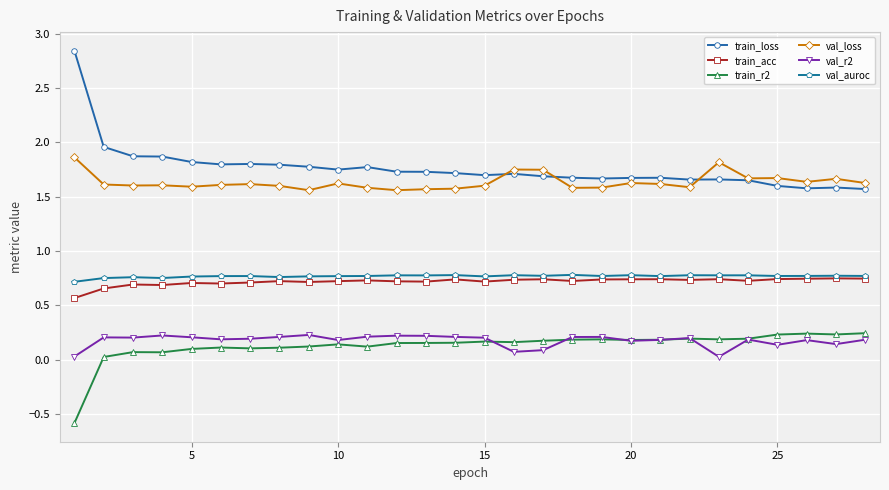

True or false: train_acc and train_loss intersect in this chart.

False